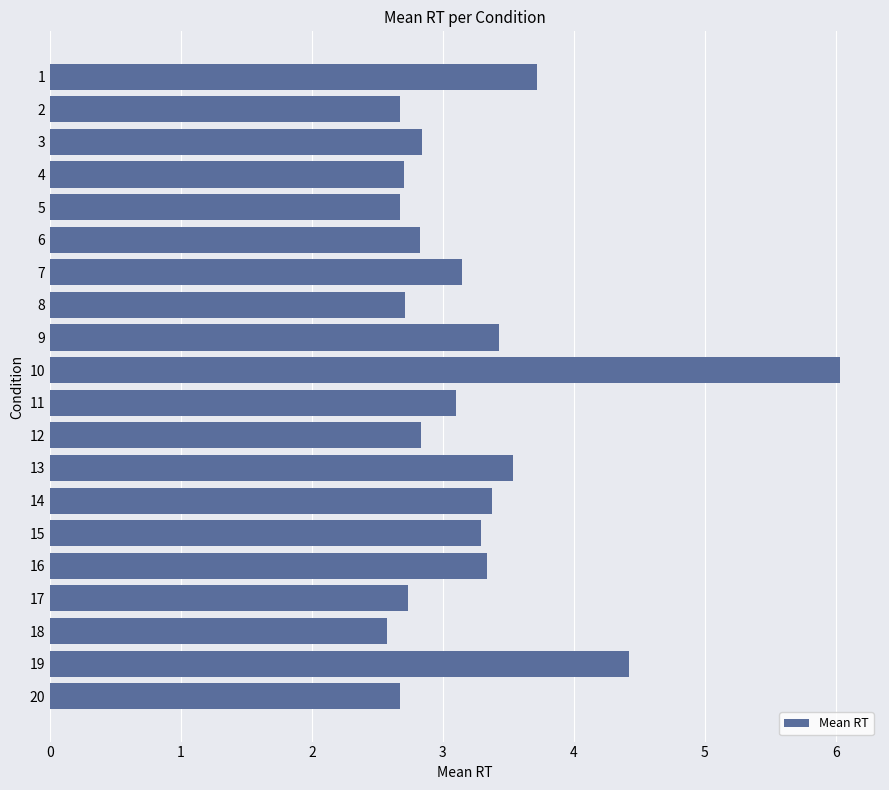

Reading top to bottom, list all the values displayed in this chart.

1=3.7	2=2.7	3=2.8	4=2.7	5=2.7	6=2.8	7=3.1	8=2.7	9=3.4	10=6.0	11=3.1	12=2.8	13=3.5	14=3.4	15=3.3	16=3.3	17=2.7	18=2.6	19=4.4	20=2.7